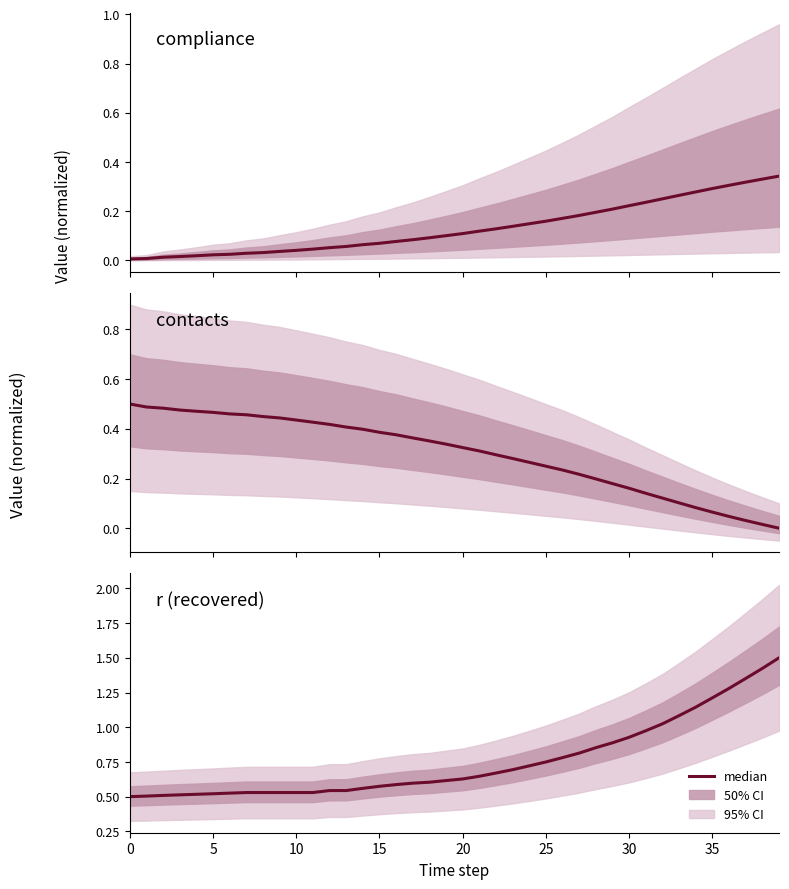

At how many categories does at least one series exceed 1?

8